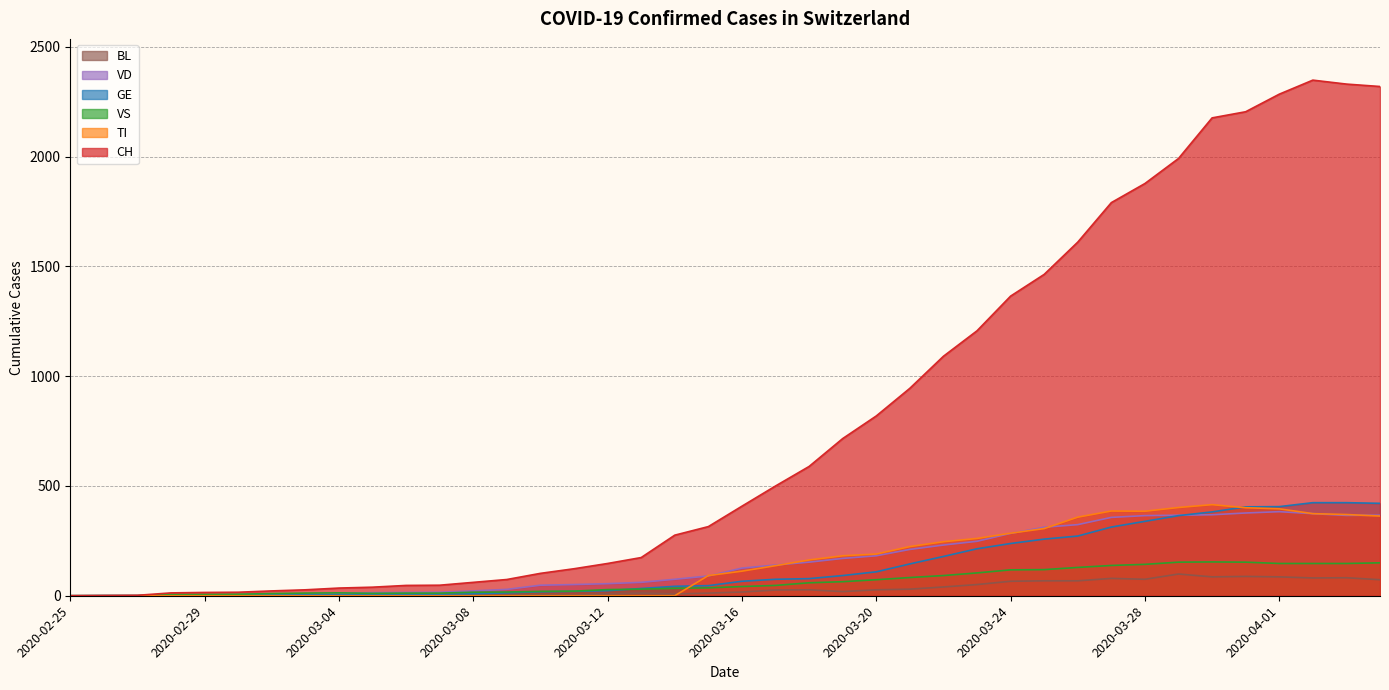

Where does the VS series first go above 42?

2020-03-17